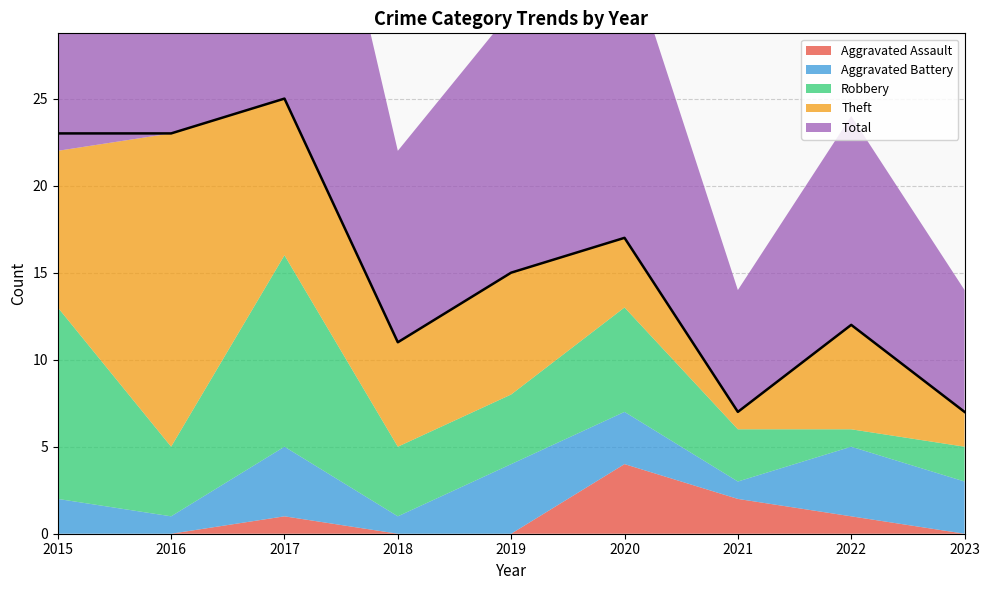

Where is the first local maximum for Aggravated Battery?

2017